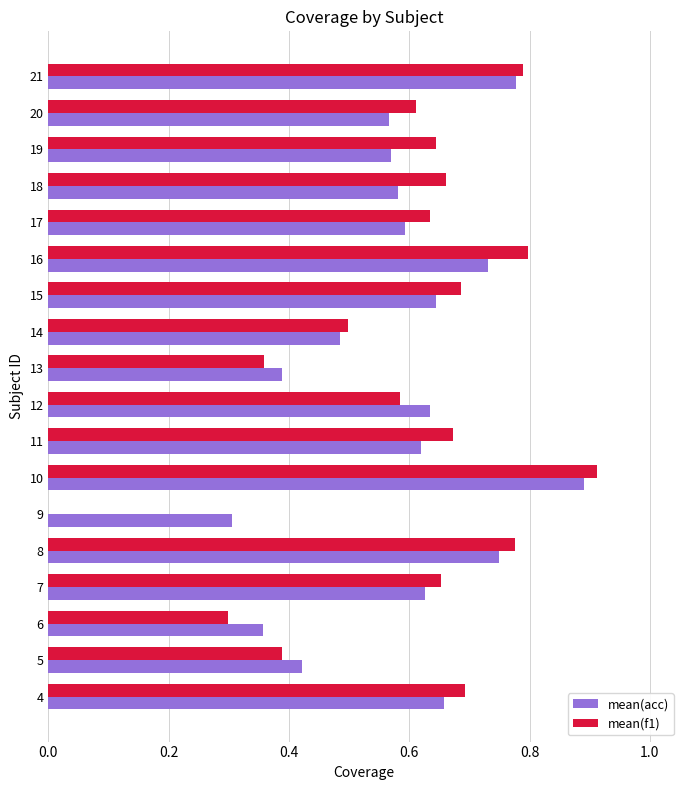

At which category is the sum across all series the highest?

10